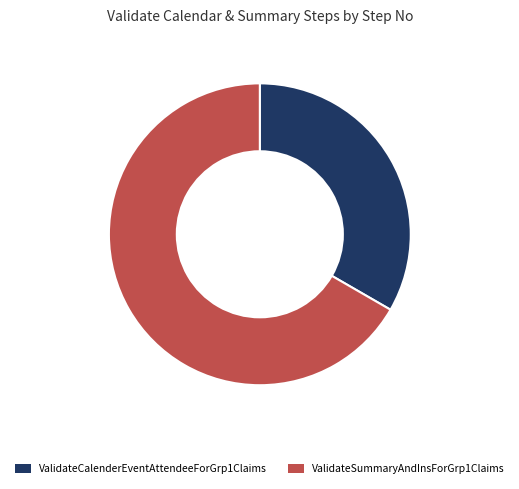

The ValidateCalenderEventAttendeeForGrp1Claims slice represents 40% of the pie. True or false?

False